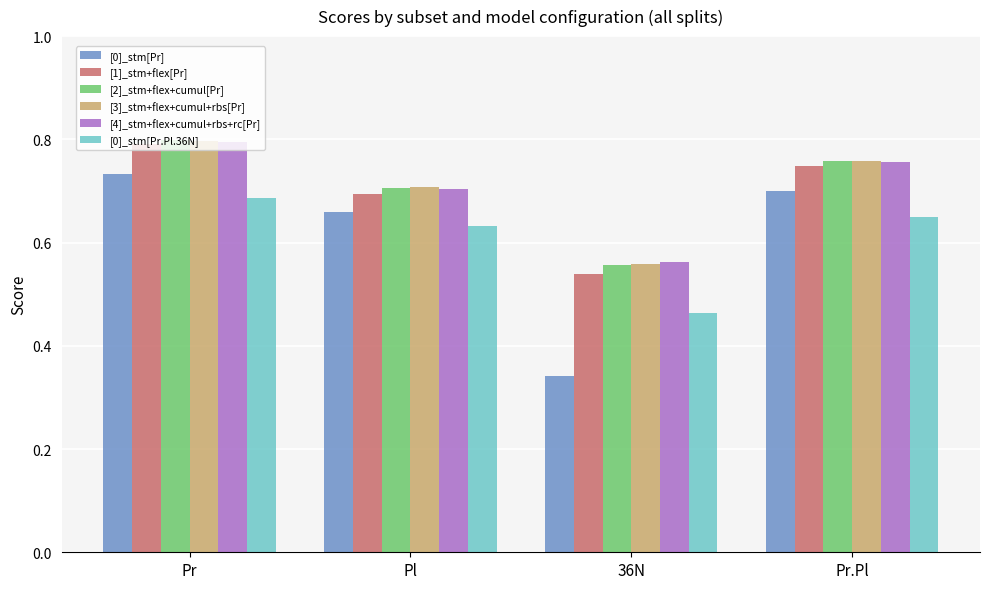

Rank the categories by [4]_stm+flex+cumul+rbs+rc[Pr] value from highest to lowest.

Pr, Pr.Pl, Pl, 36N